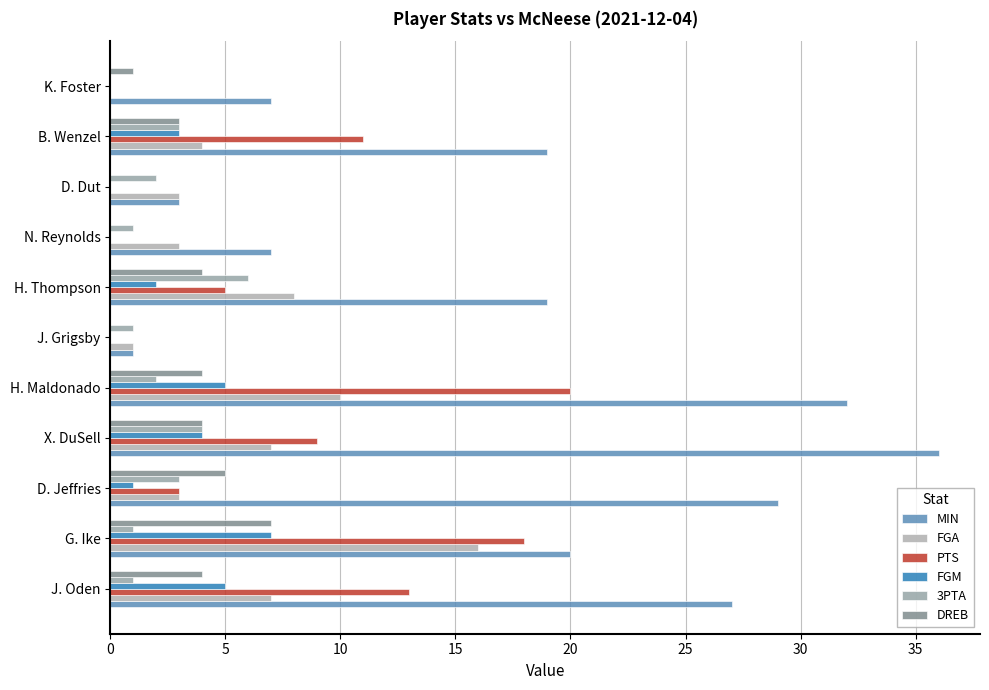

Which series has the largest range (max minus min)?

MIN